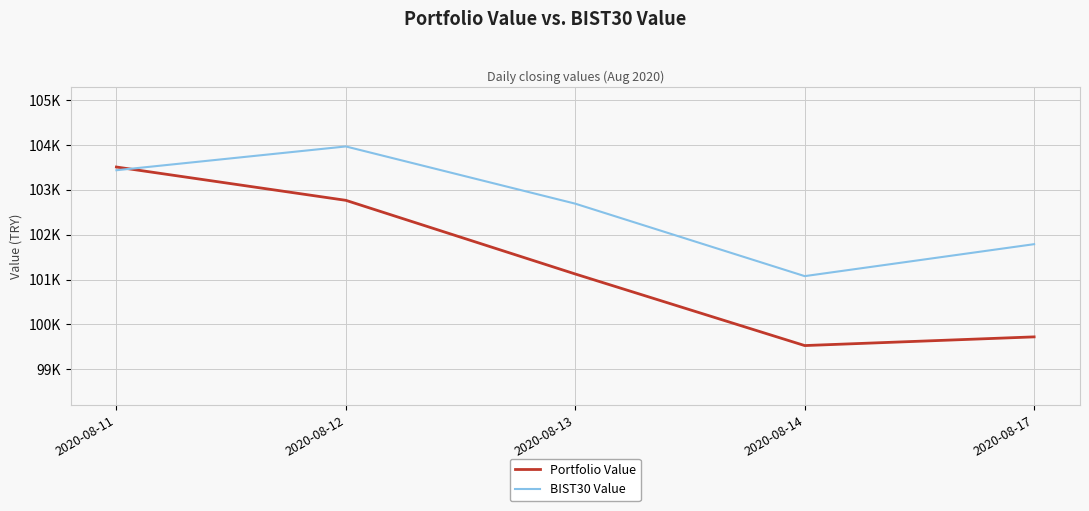

What is the smallest value displayed?

99528.8